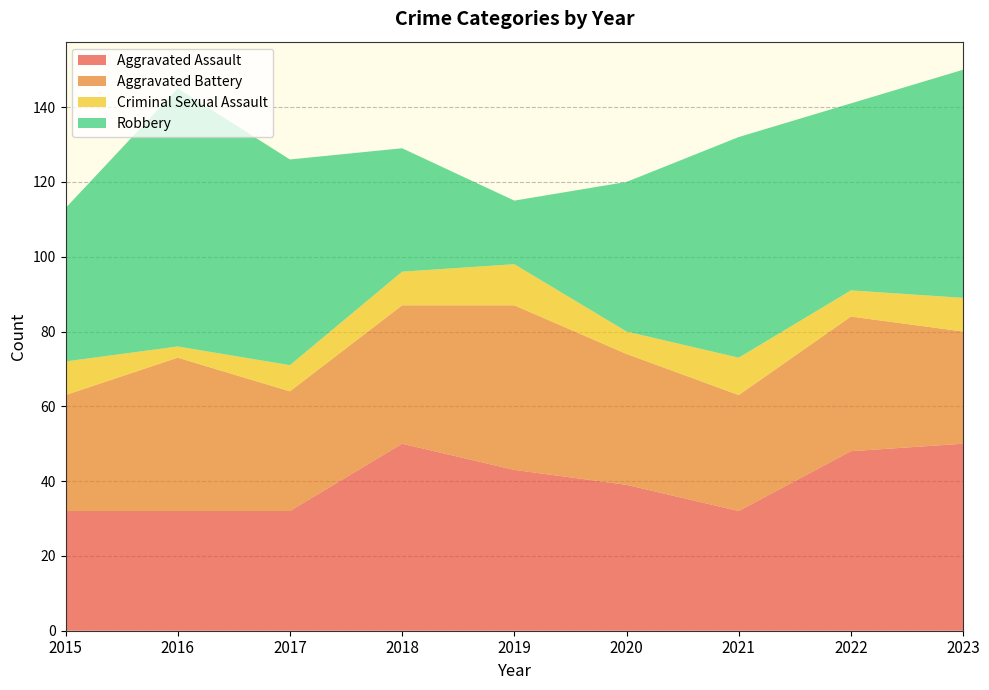

Reading left to right, transcribe all the data shown in this chart.

Aggravated Assault: 2015=32	2016=32	2017=32	2018=50	2019=43	2020=39	2021=32	2022=48	2023=50
Aggravated Battery: 2015=31	2016=41	2017=32	2018=37	2019=44	2020=35	2021=31	2022=36	2023=30
Criminal Sexual Assault: 2015=9	2016=3	2017=7	2018=9	2019=11	2020=6	2021=10	2022=7	2023=9
Robbery: 2015=41	2016=69	2017=55	2018=33	2019=17	2020=40	2021=59	2022=50	2023=61